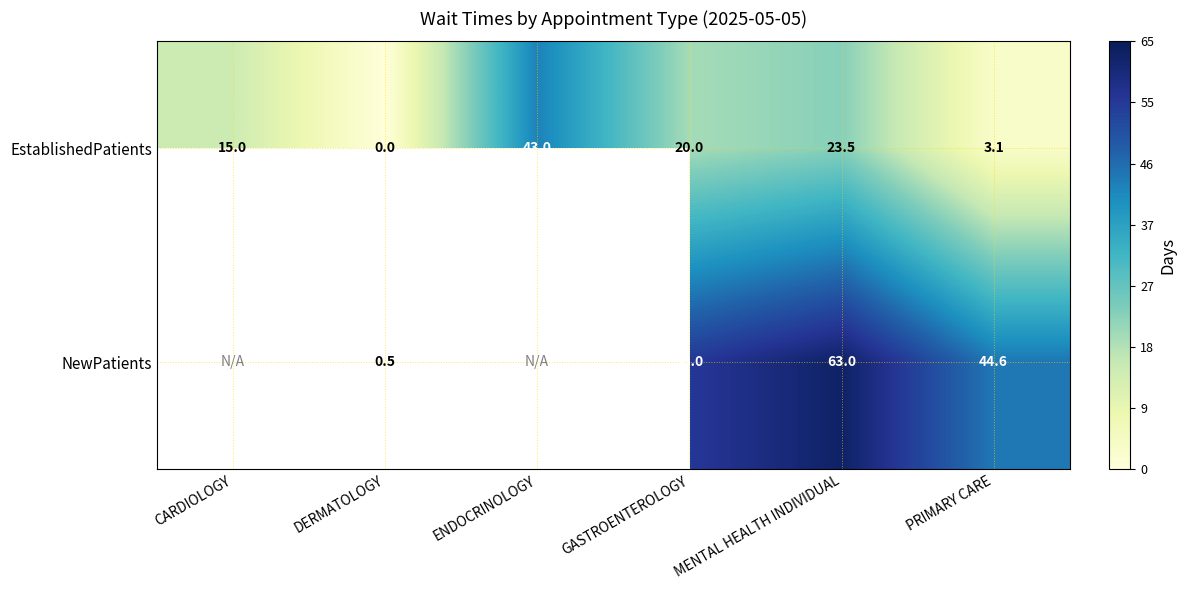

List the labels in order of EstablishedPatients value, largest first.

ENDOCRINOLOGY, MENTAL HEALTH INDIVIDUAL, GASTROENTEROLOGY, CARDIOLOGY, PRIMARY CARE, DERMATOLOGY